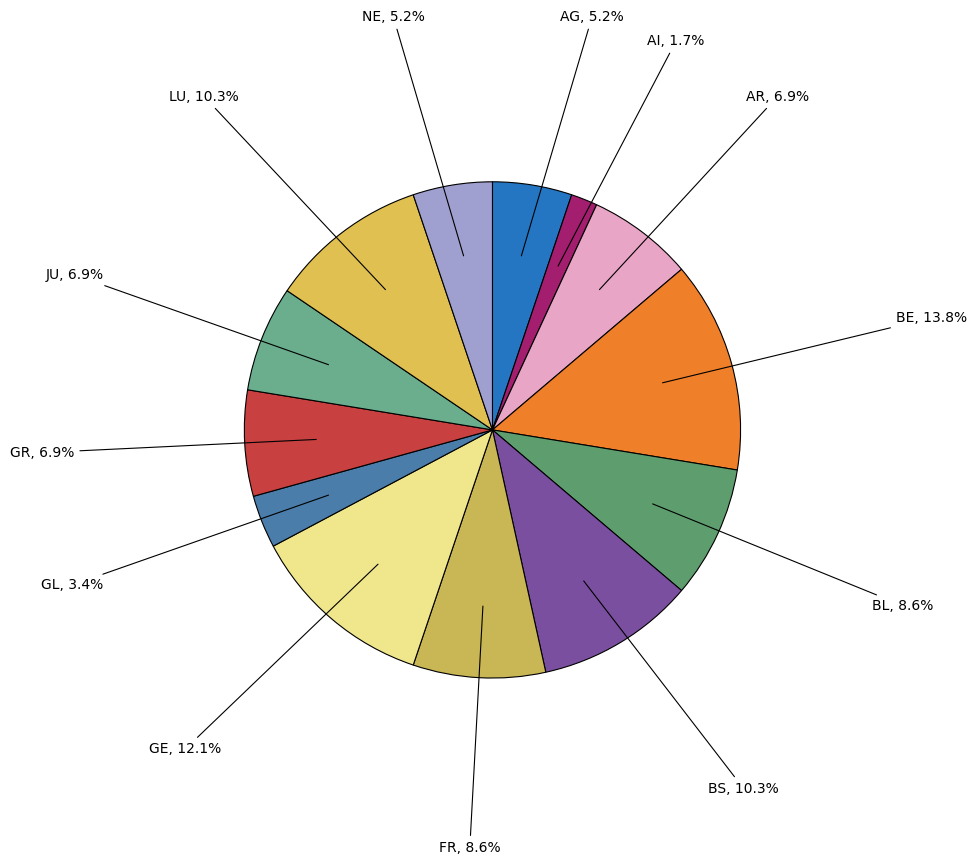

How many segments does this pie chart have?

13